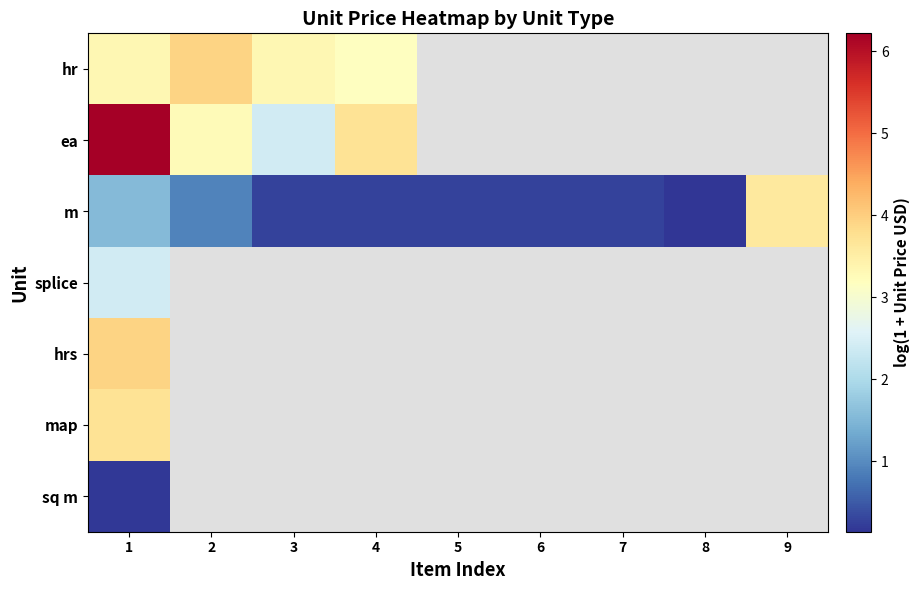

What is the maximum value for hrs?

3.9